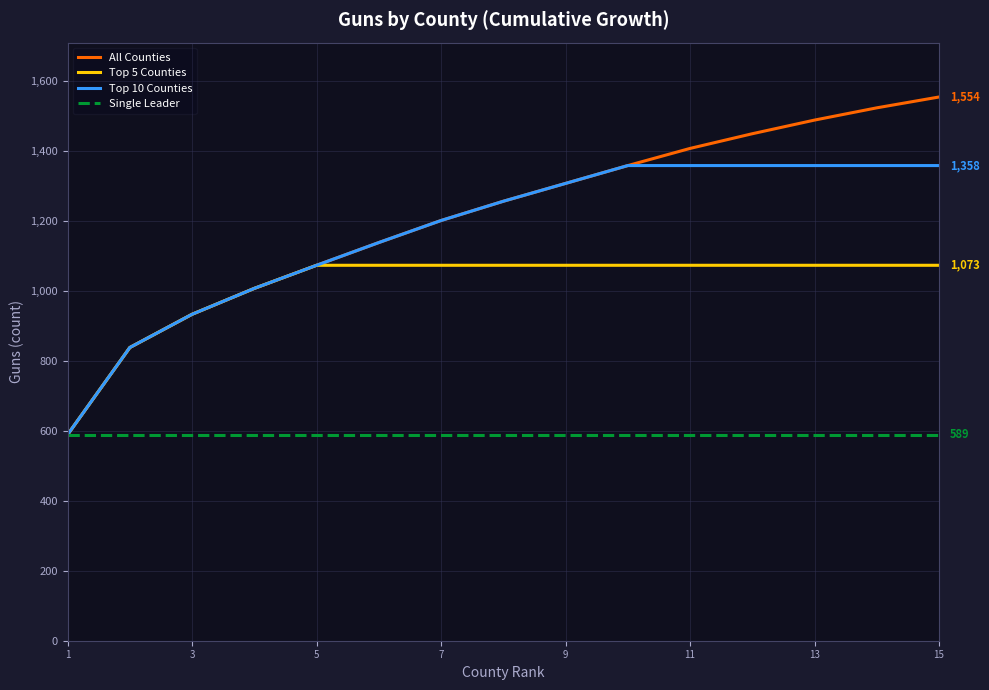

Reading left to right, list all the values displayed in this chart.

All Counties: 589	838	933	1007	1073	1138	1201	1256	1307	1358	1407	1449	1488	1523	1554
Top 5 Counties: 589	838	933	1007	1073	1073	1073	1073	1073	1073	1073	1073	1073	1073	1073
Top 10 Counties: 589	838	933	1007	1073	1138	1201	1256	1307	1358	1358	1358	1358	1358	1358
Single Leader: 589	589	589	589	589	589	589	589	589	589	589	589	589	589	589